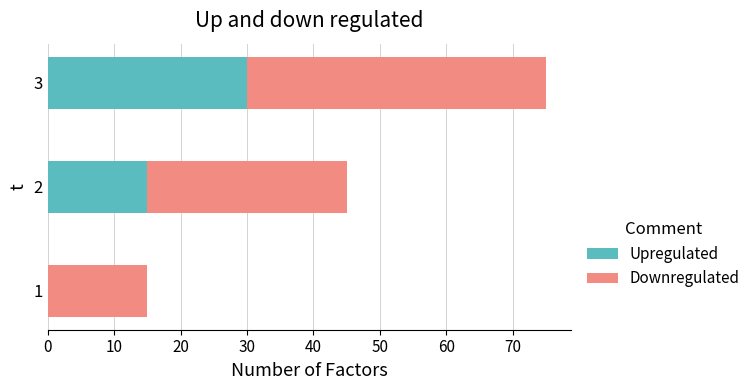

The value of Upregulated at 1 is 0. True or false?

True